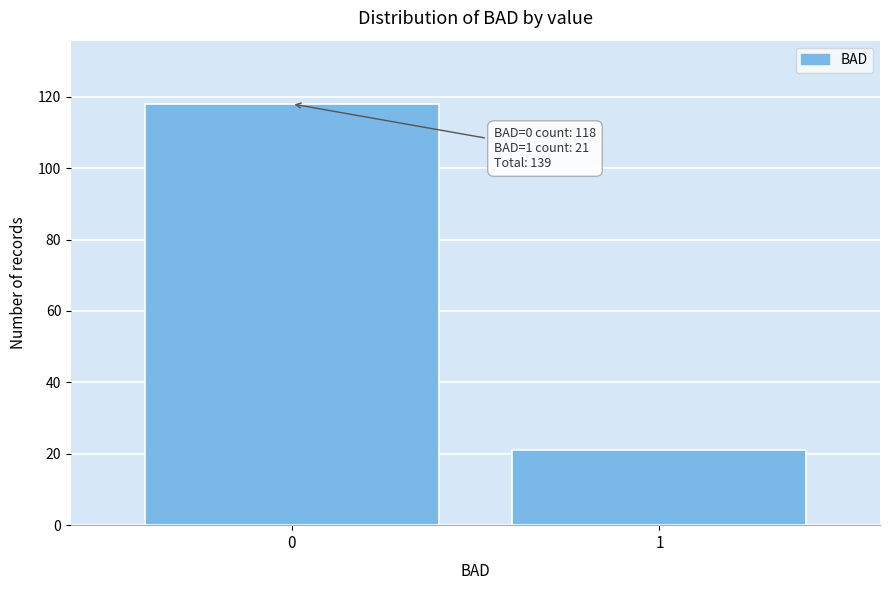

Reading left to right, what are all the values shown in this chart?

0=118	1=21